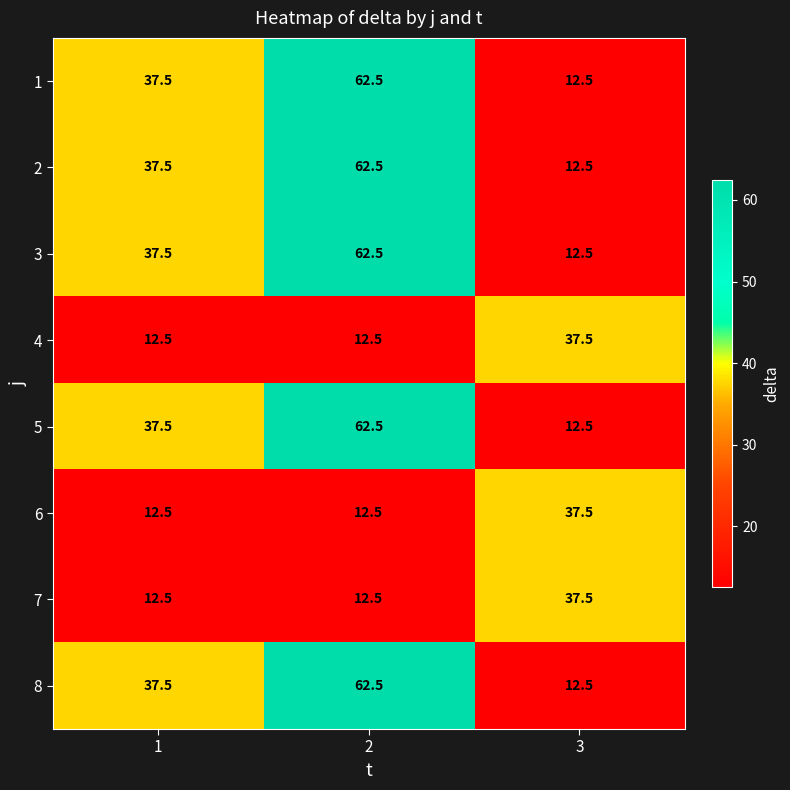

What is the approximate value of 5 at 2?

62.5